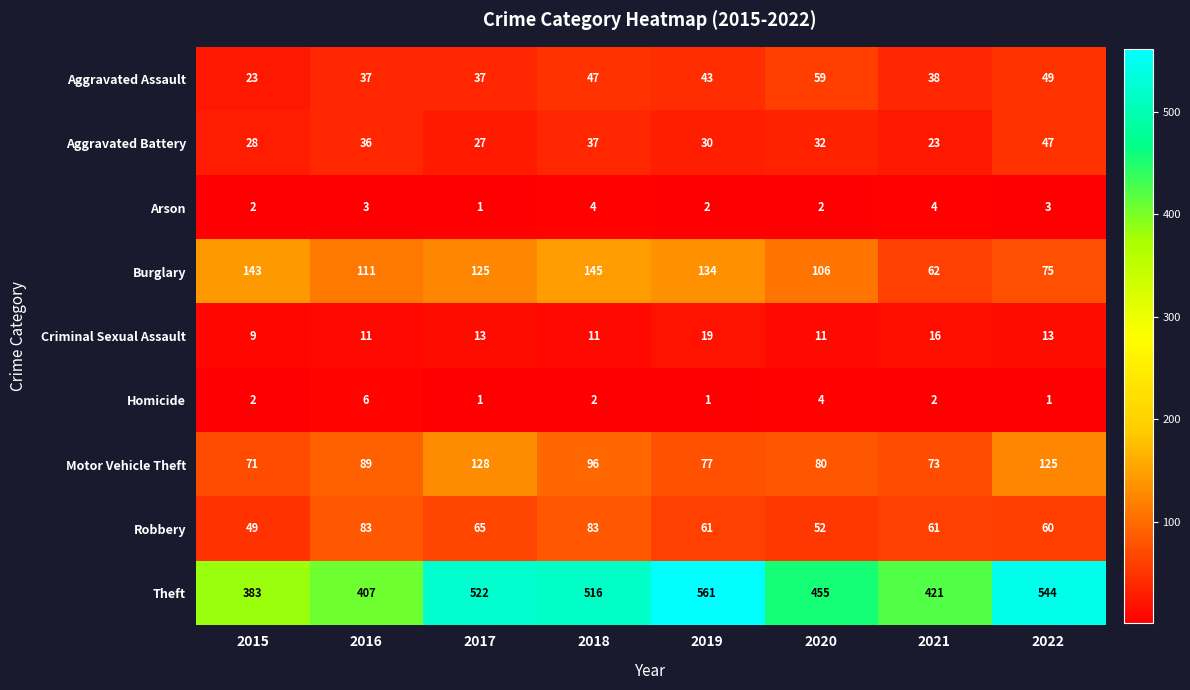

Is it true that Robbery equals 31 at 2015?

False